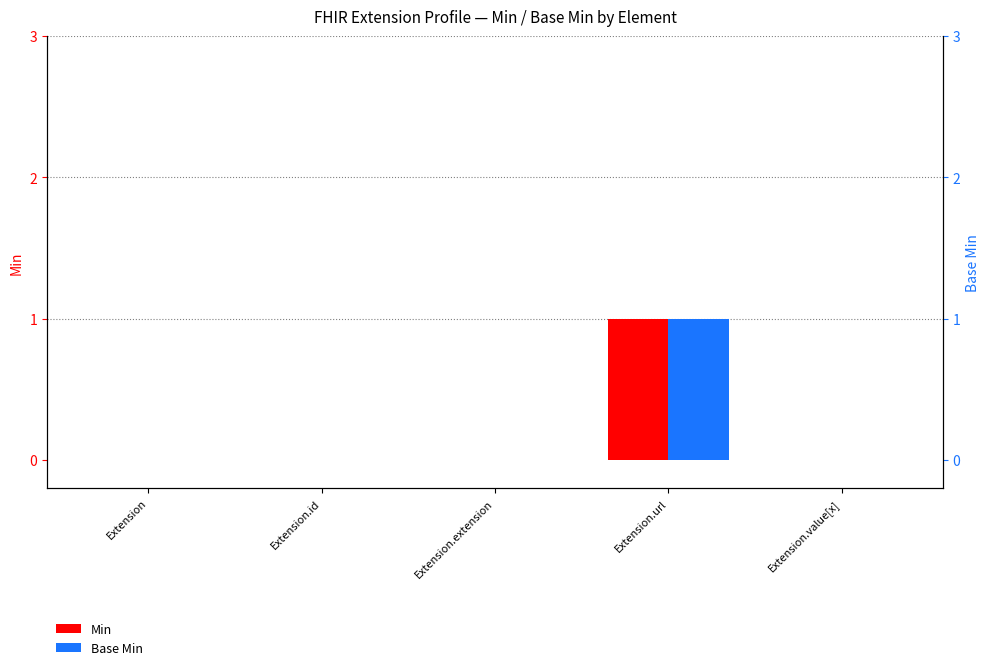

Are the bars grouped side by side (vs. stacked)?

Yes